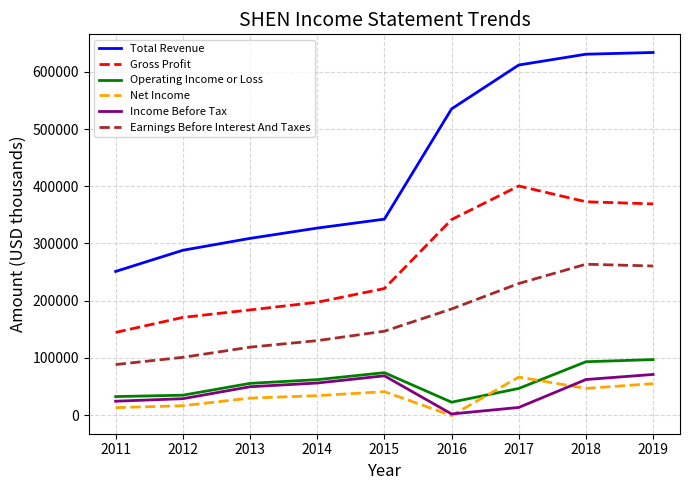

The Income Before Tax series shows 21416 at 2018. True or false?

False